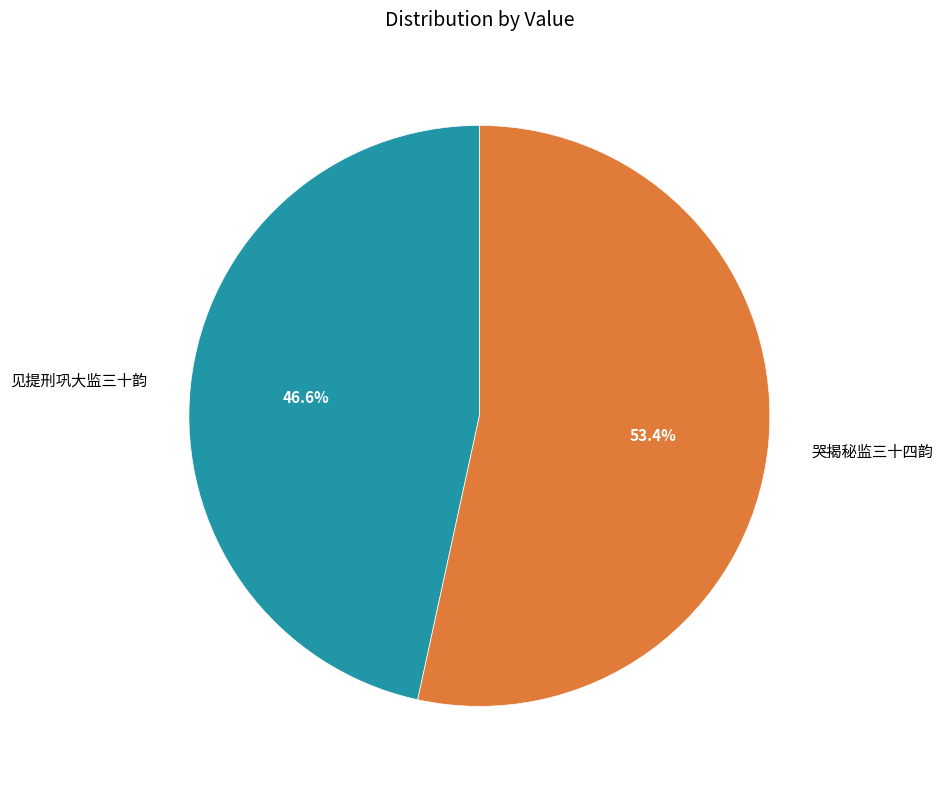

Between 哭揭秘监三十四韵 and 见提刑巩大监三十韵, which is larger?

哭揭秘监三十四韵